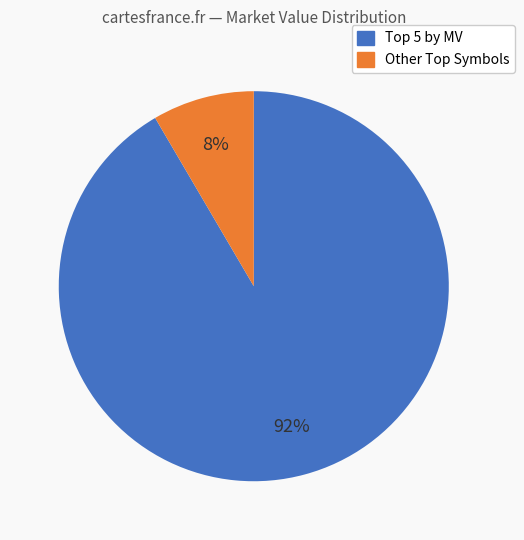

To the nearest percent, what is the average slice percentage?

50%